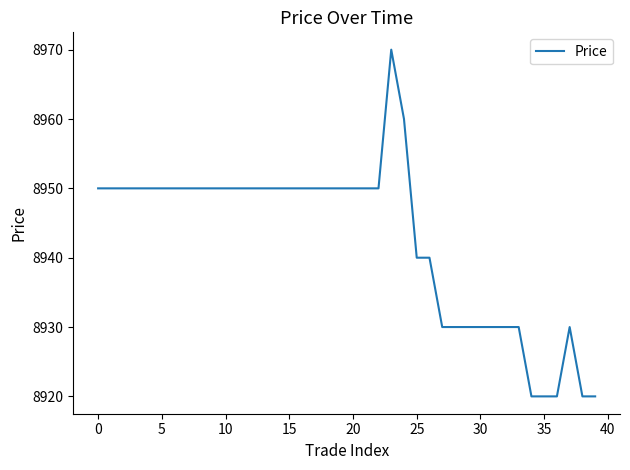

What is the difference between the second highest and minimum values?

40